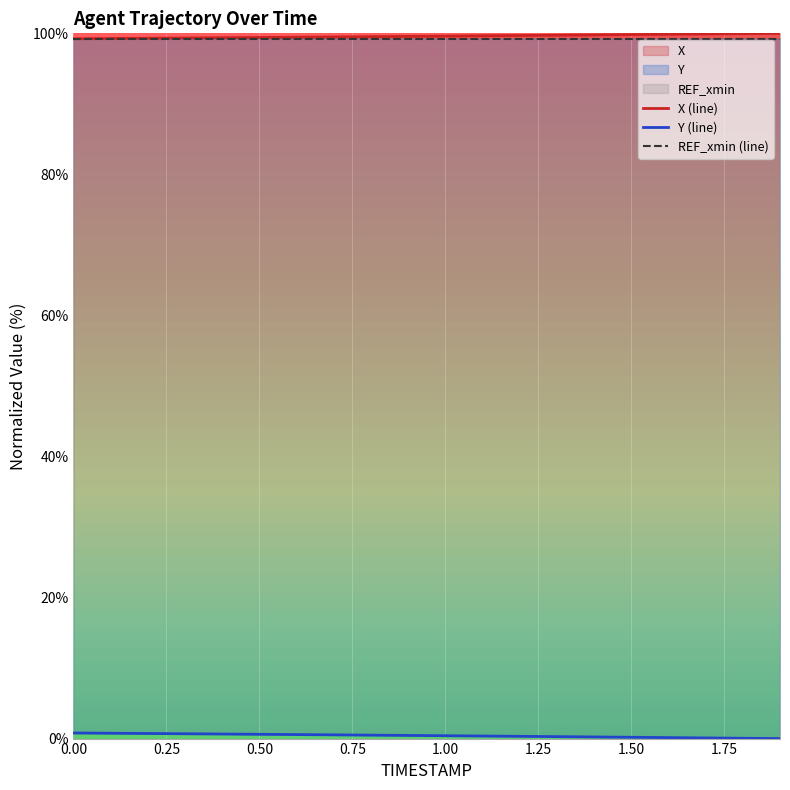

What is the label of the 15th point from the right?

0.50